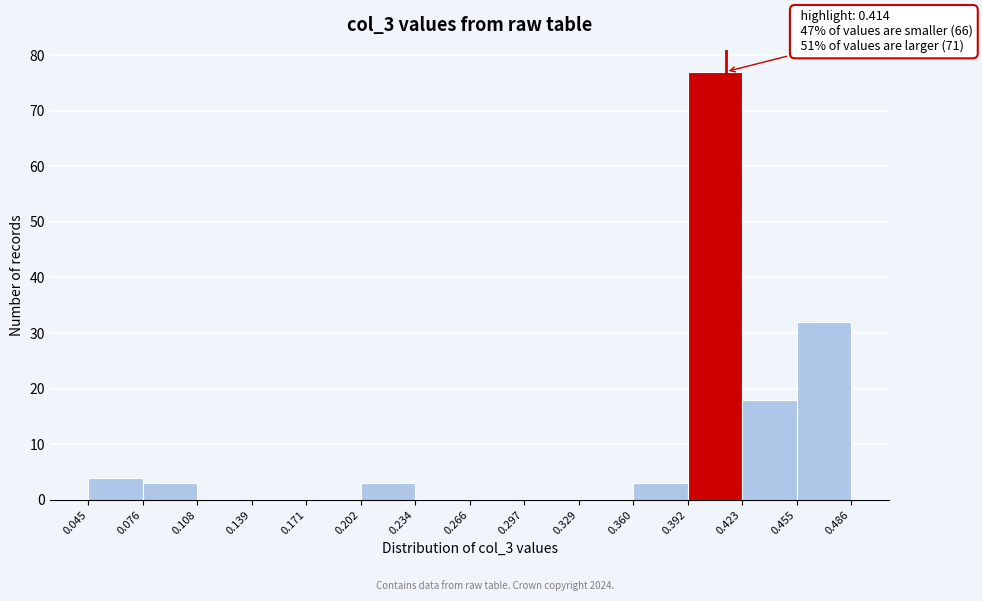

Which range on the x-axis has the tallest bar?

0.392 to 0.423